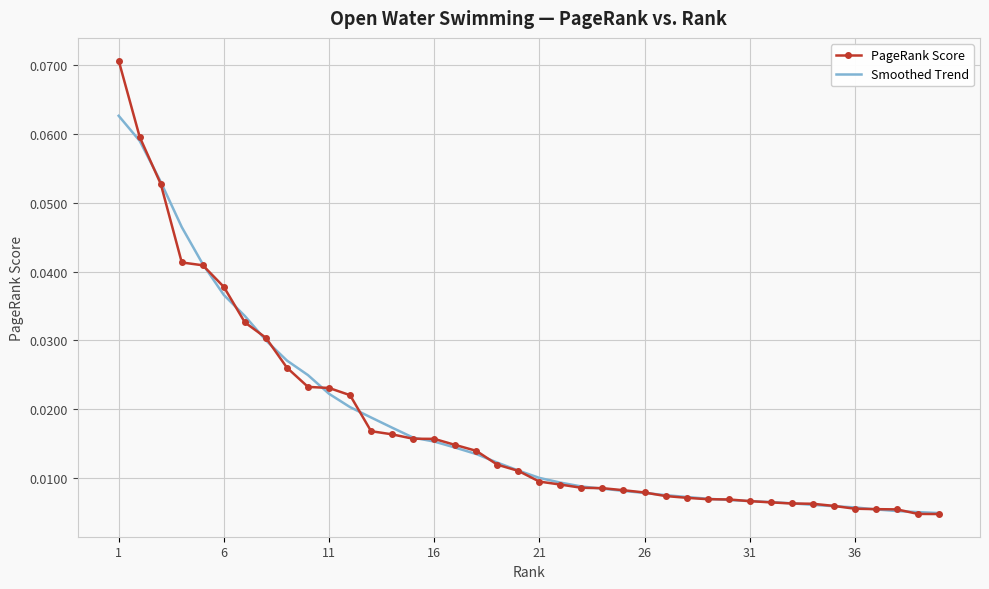

Which series has the largest range (max minus min)?

PageRank Score